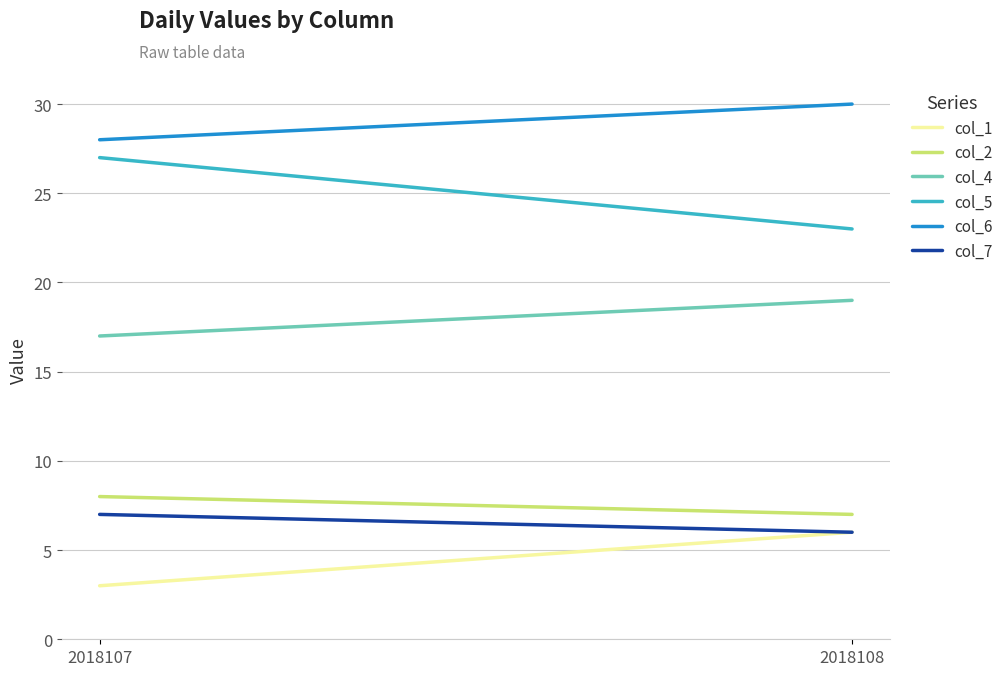

Which category has the lowest value across all series?

2018107